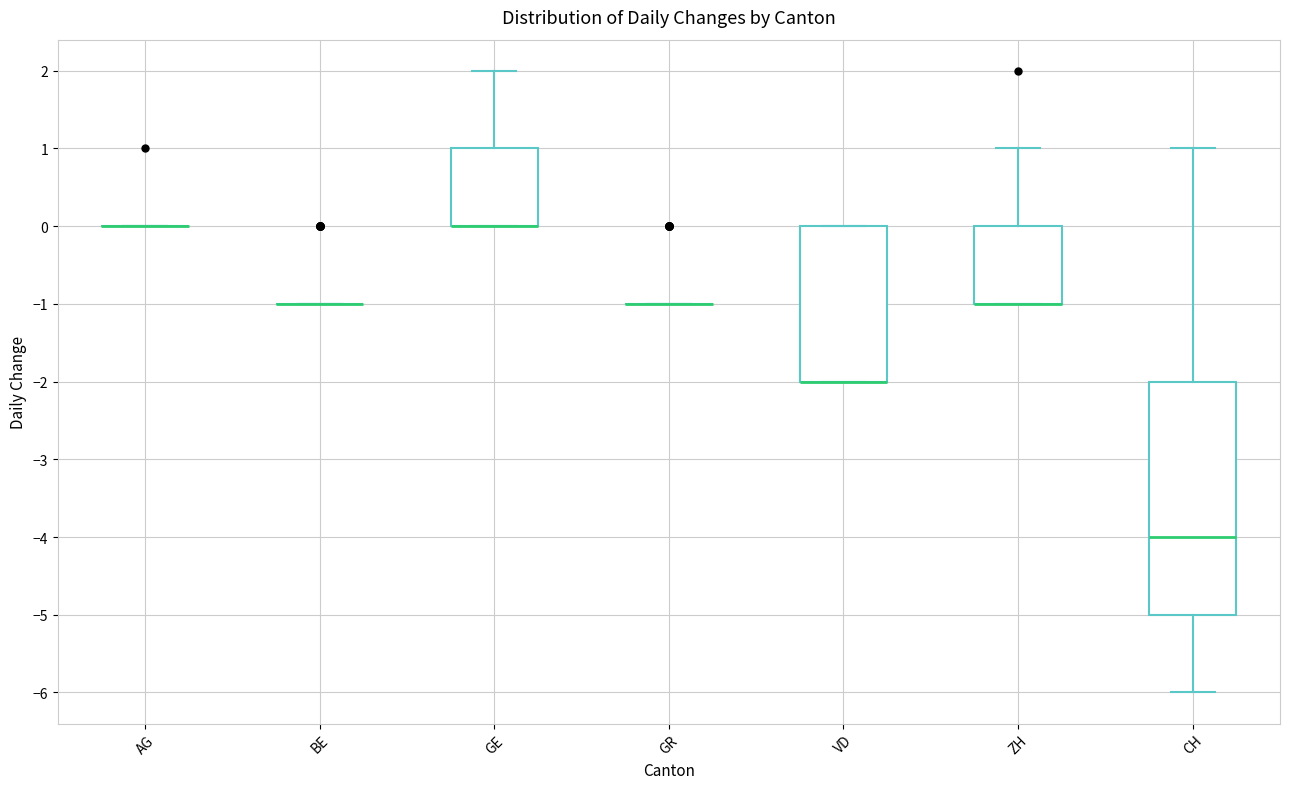

Reading left to right, read every box against the y-axis: the position of its median line, the range the box covers, and the ends of its whiskers. The values are not printed on the chart, so give them approximately, as read against the axis.

AG: box collapsed to a line at 0, whiskers 0 to 0
BE: box collapsed to a line at -1, whiskers -1 to -1
GE: median 0 (drawn on the box's lower edge), box 0 to 1, whiskers 0 to 2
GR: box collapsed to a line at -1, whiskers -1 to -1
VD: median -2 (drawn on the box's lower edge), box -2 to 0, whiskers -2 to 0
ZH: median -1 (drawn on the box's lower edge), box -1 to 0, whiskers -1 to 1
CH: median -4, box -5 to -2, whiskers -6 to 1